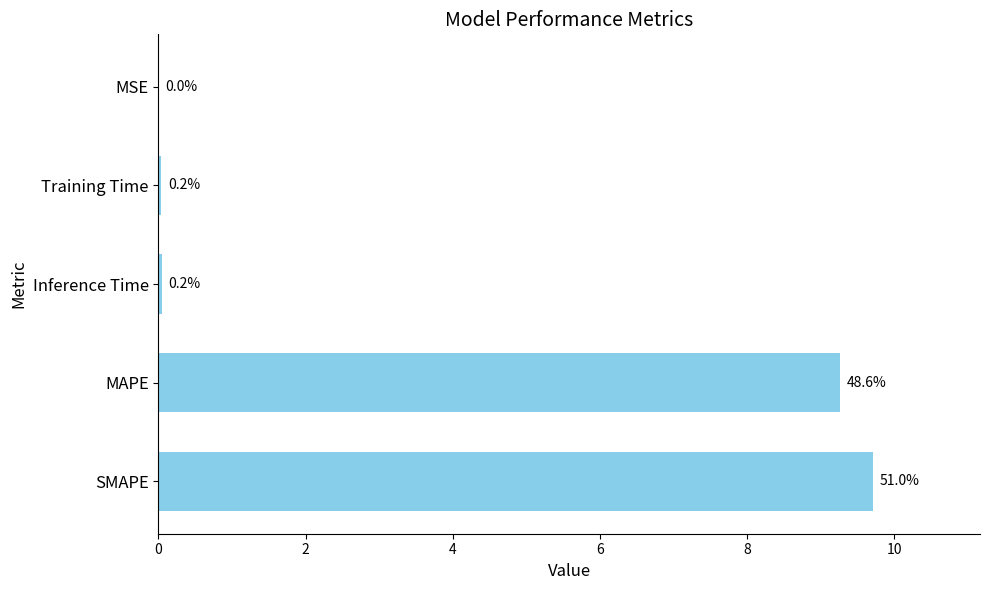

Are the bars horizontal?

Yes